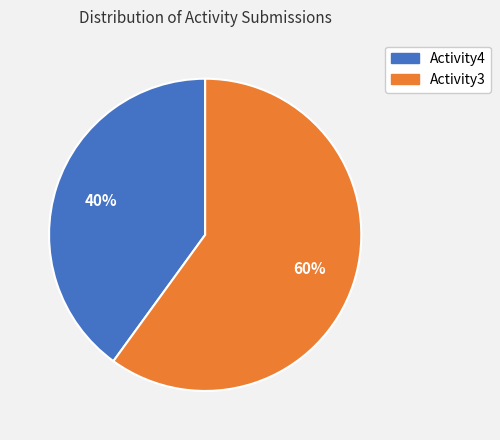

Which has a higher value, Activity4 or Activity3?

Activity3